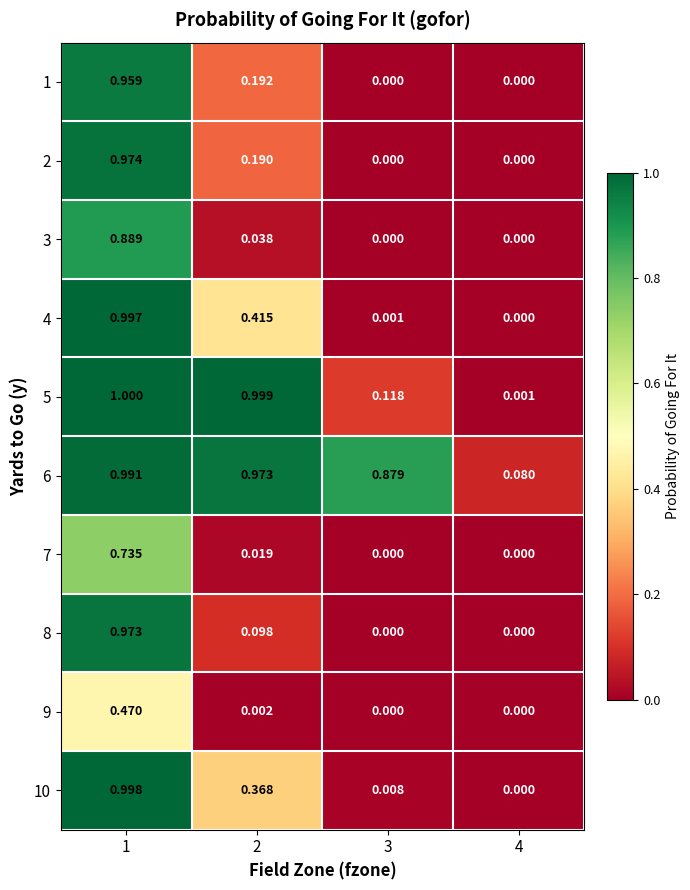

At 2, list the series in order from largest to smallest.

5, 6, 4, 10, 1, 2, 8, 3, 7, 9